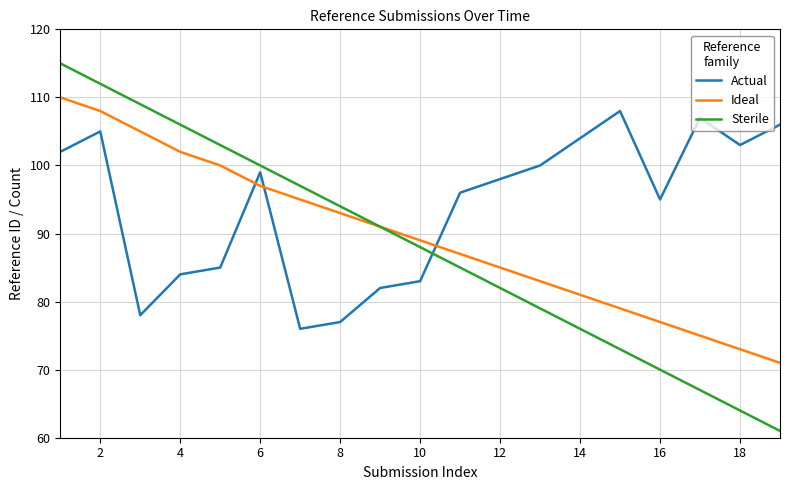

Reading left to right, what are all the values shown in this chart?

Actual: 102	105	78	84	85	99	76	77	82	83	96	98	100	104	108	95	107	103	106
Ideal: 110	108	105	102	100	97	95	93	91	89	87	85	83	81	79	77	75	73	71
Sterile: 115	112	109	106	103	100	97	94	91	88	85	82	79	76	73	70	67	64	61